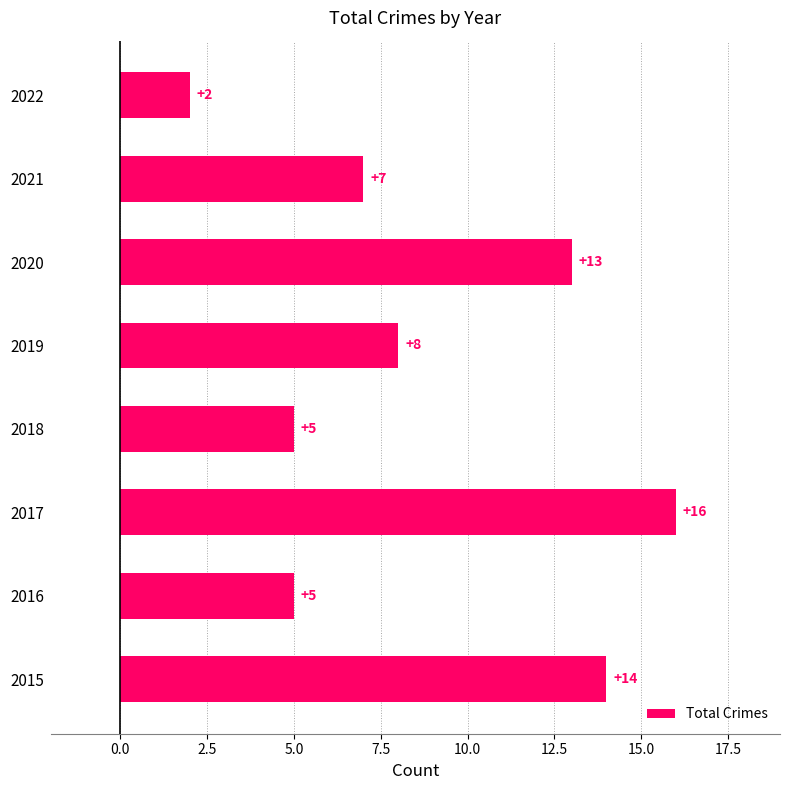

What is the sum of the values at 2016 and 2015?

19